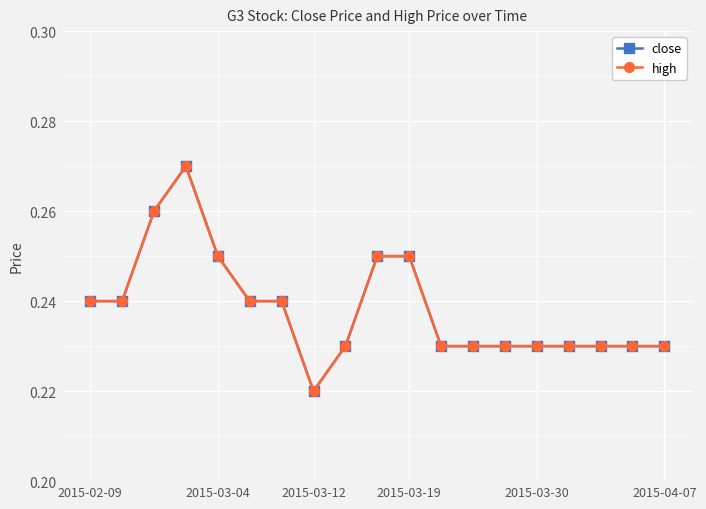

Is this an area chart (filled region under the line)?

No